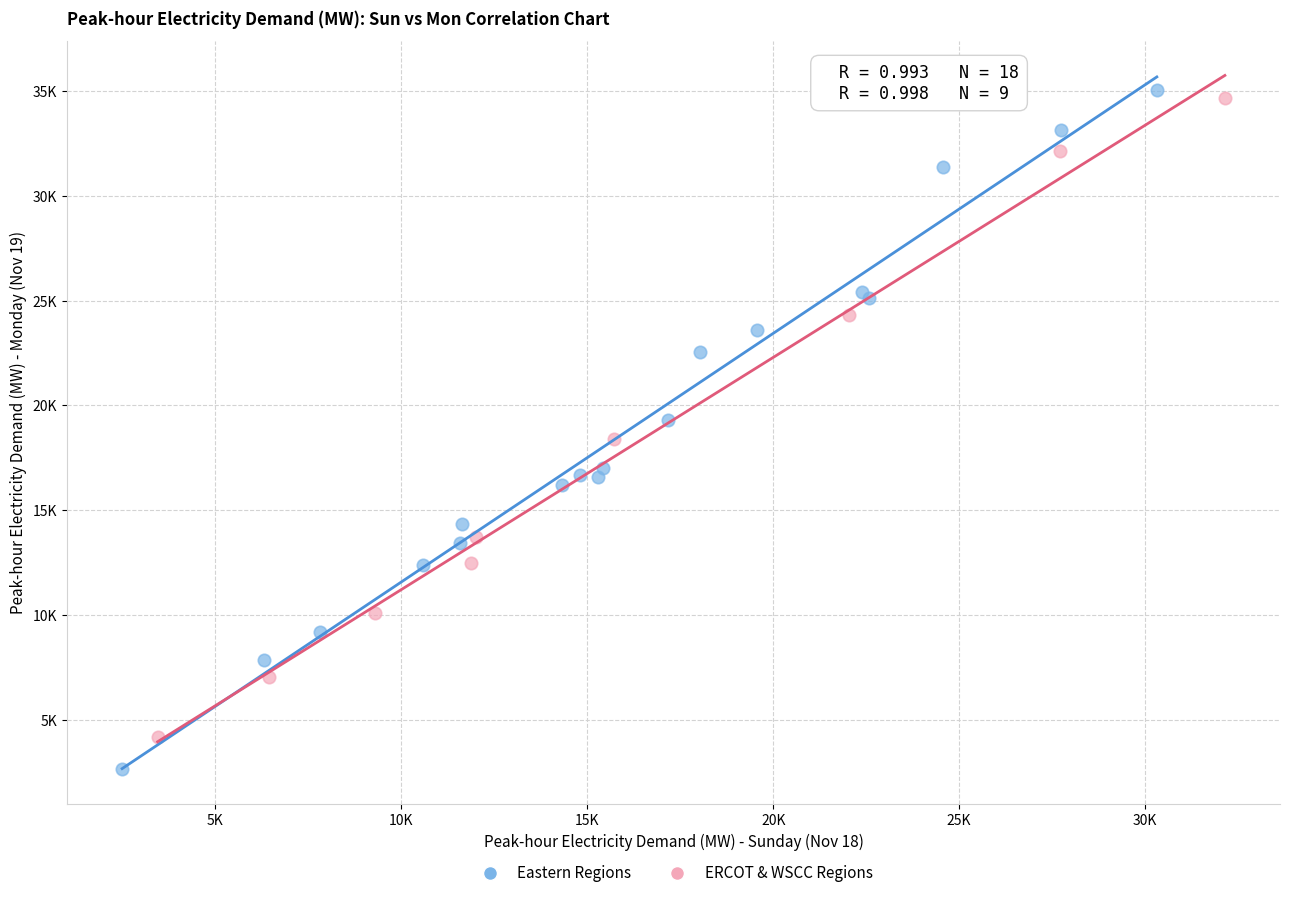

Which series reaches the minimum Y coordinate?

Eastern Regions